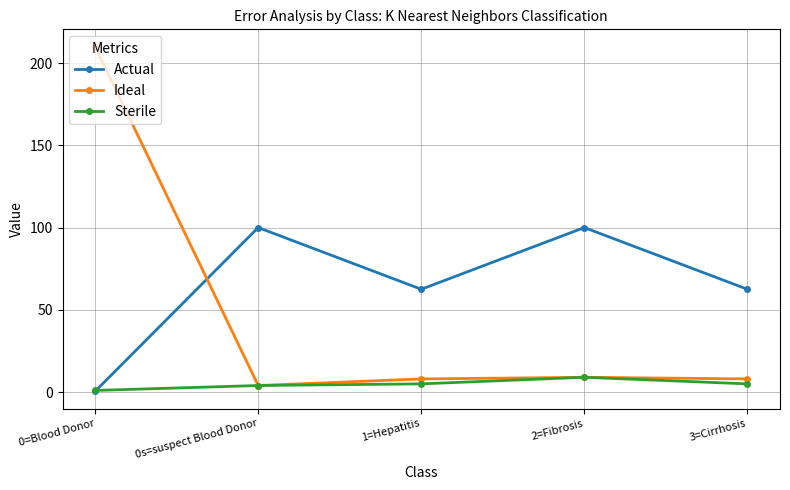

What is the label of the 3rd point from the left?

1=Hepatitis